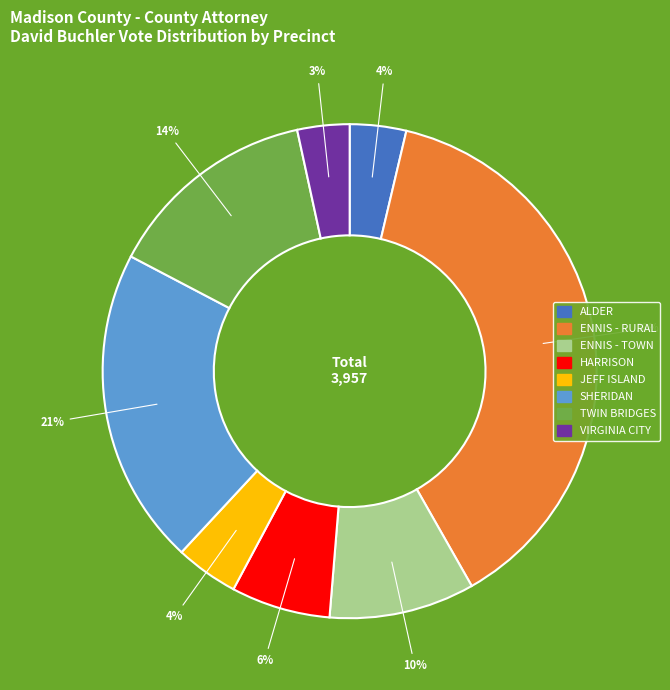

What percentage is the ENNIS - TOWN slice, to the nearest percent?

10%